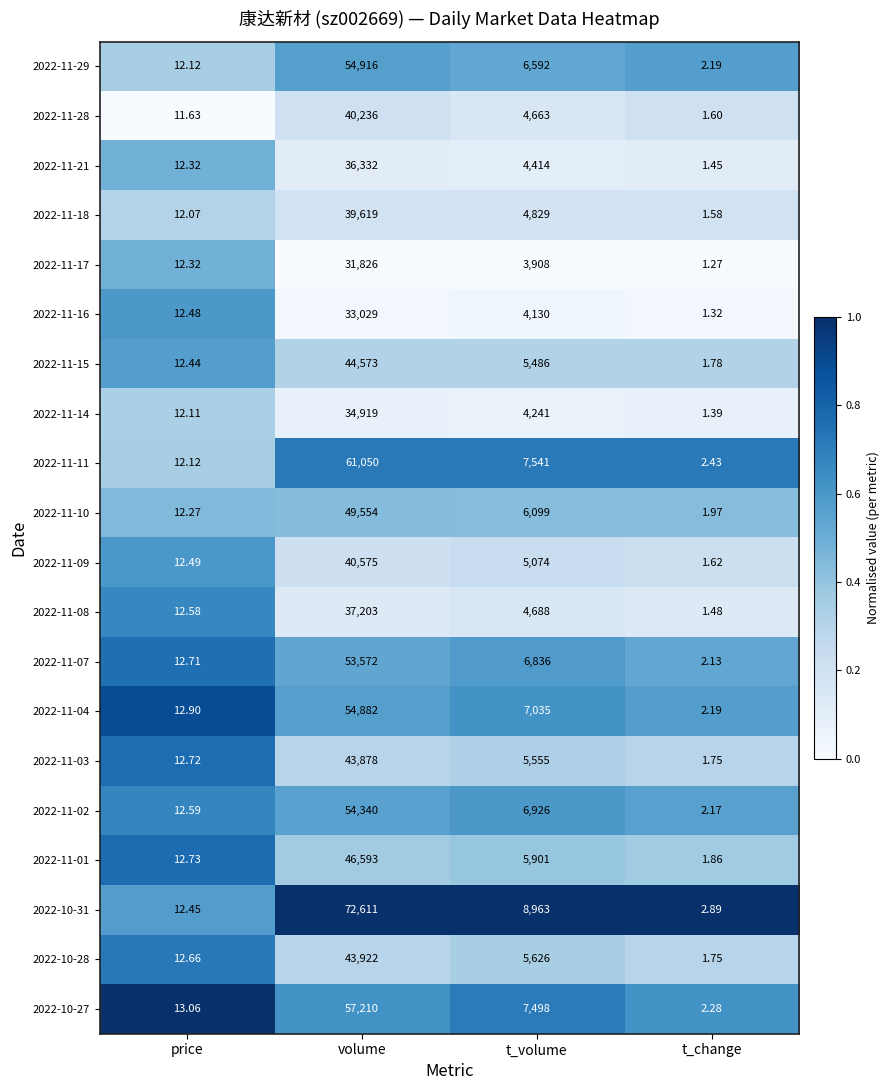

At which category is the sum across all series the highest?

volume